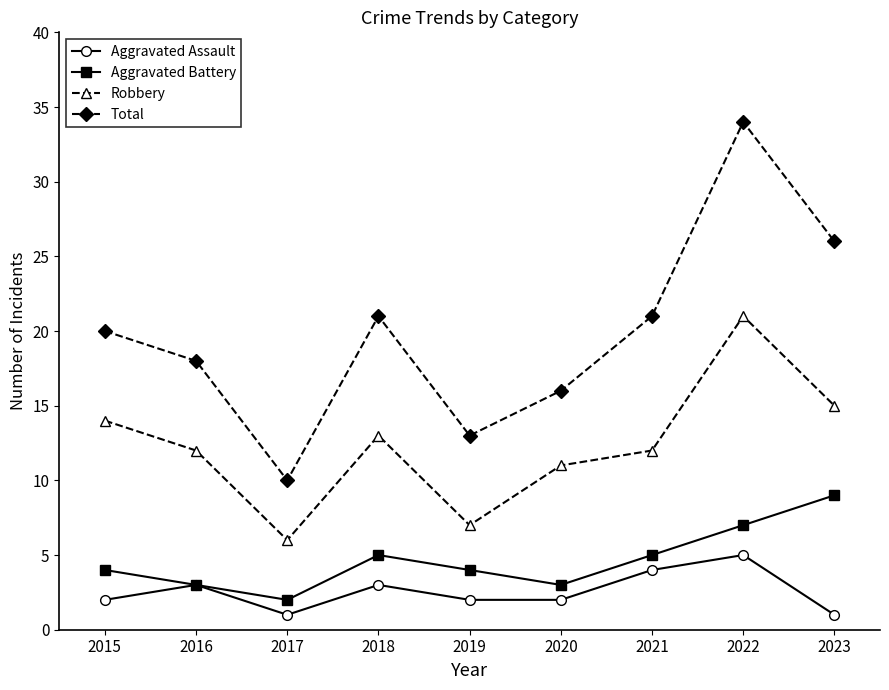

Reading right to left, what are all the values shown in this chart?

Aggravated Assault: 2023=1	2022=5	2021=4	2020=2	2019=2	2018=3	2017=1	2016=3	2015=2
Aggravated Battery: 2023=9	2022=7	2021=5	2020=3	2019=4	2018=5	2017=2	2016=3	2015=4
Robbery: 2023=15	2022=21	2021=12	2020=11	2019=7	2018=13	2017=6	2016=12	2015=14
Total: 2023=26	2022=34	2021=21	2020=16	2019=13	2018=21	2017=10	2016=18	2015=20